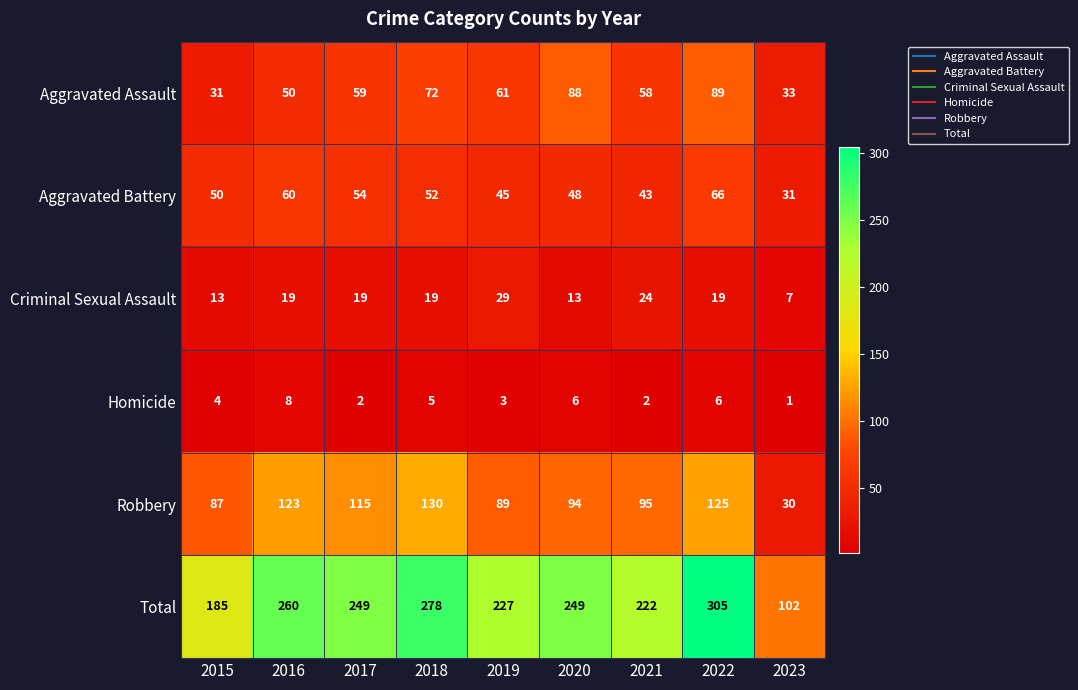

The value of Criminal Sexual Assault at 2017 is 31. True or false?

False